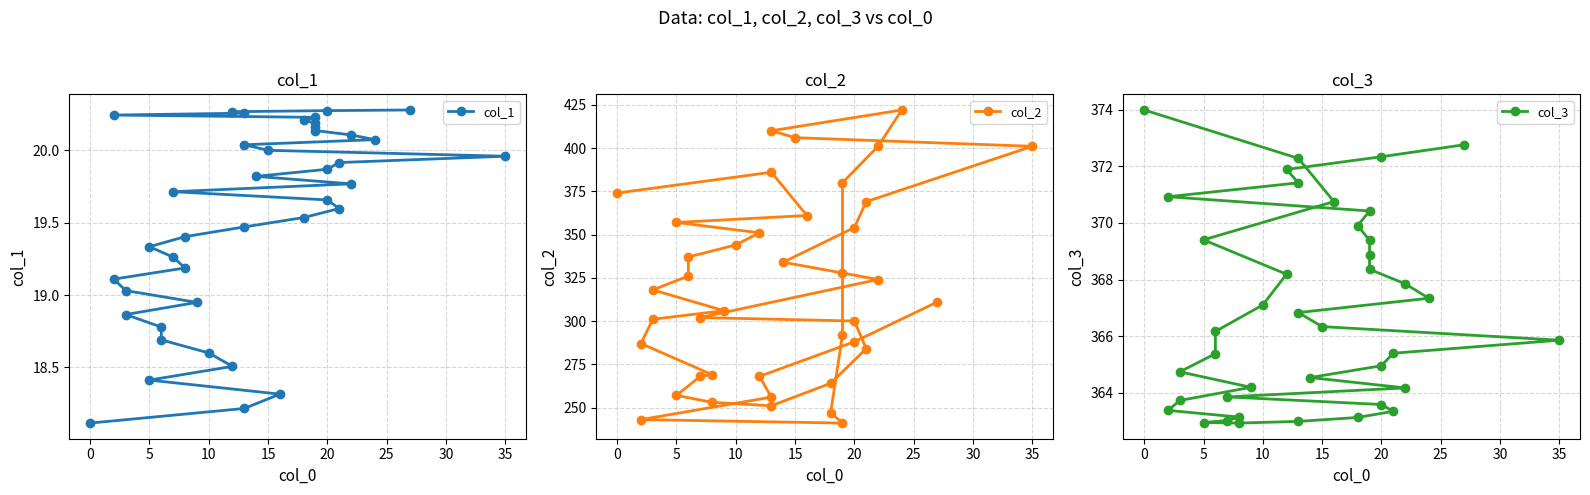

Reading right to left, transcribe all the data shown in this chart.

col_1: 20.3	20.3	20.3	20.3	20.2	20.2	20.2	20.2	20.2	20.1	20.1	20.1	20.0	20.0	20.0	19.9	19.9	19.8	19.8	19.7	19.7	19.6	19.5	19.5	19.4	19.3	19.3	19.2	19.1	19.0	18.9	18.9	18.8	18.7	18.6	18.5	18.4	18.3	18.2	18.1
col_2: 311.0	288.0	268.0	256.0	243.0	241.0	247.0	292.0	328.0	380.0	401.0	422.0	410.0	406.0	401.0	369.0	354.0	334.0	324.0	302.0	300.0	284.0	264.0	251.0	253.0	257.0	268.0	269.0	287.0	301.0	306.0	318.0	326.0	337.0	344.0	351.0	357.0	361.0	386.0	374.0
col_3: 372.8	372.3	371.9	371.4	370.9	370.4	369.9	369.4	368.9	368.4	367.8	367.3	366.8	366.3	365.9	365.4	364.9	364.5	364.2	363.8	363.6	363.3	363.1	363.0	362.9	362.9	363.0	363.1	363.4	363.7	364.2	364.7	365.4	366.2	367.1	368.2	369.4	370.8	372.3	374.0